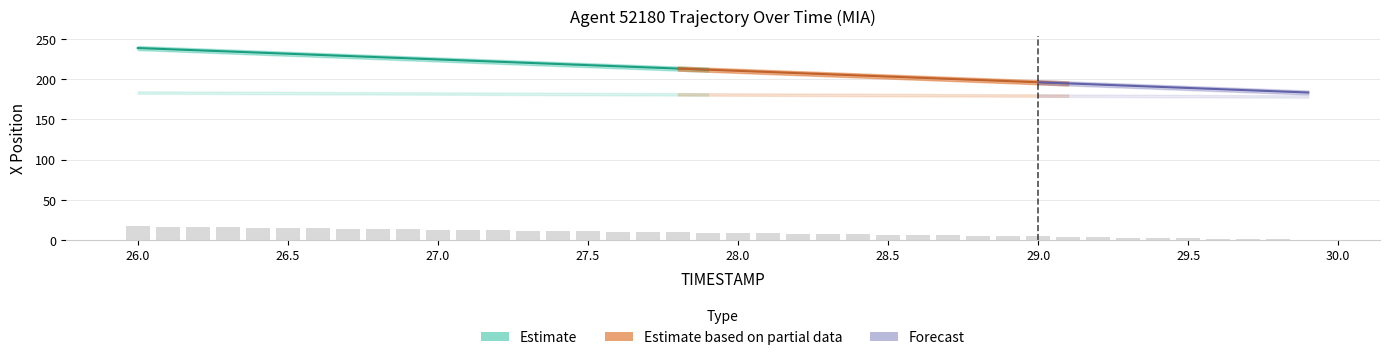

List the labels in order of value, smallest first.

29.9, 29.8, 29.7, 29.6, 29.5, 29.4, 29.3, 29.2, 29.1, 29.0, 28.9, 28.8, 28.7, 28.6, 28.5, 28.4, 28.3, 28.2, 28.1, 28.0, 27.9, 27.8, 27.7, 27.6, 27.5, 27.4, 27.3, 27.2, 27.1, 27.0, 26.9, 26.8, 26.7, 26.6, 26.5, 26.4, 26.3, 26.2, 26.1, 26.0